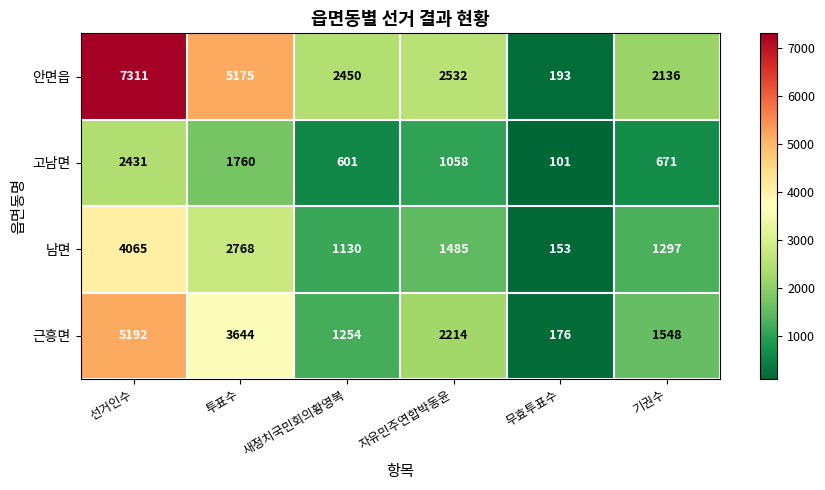

Which series has the widest spread of values?

안면읍